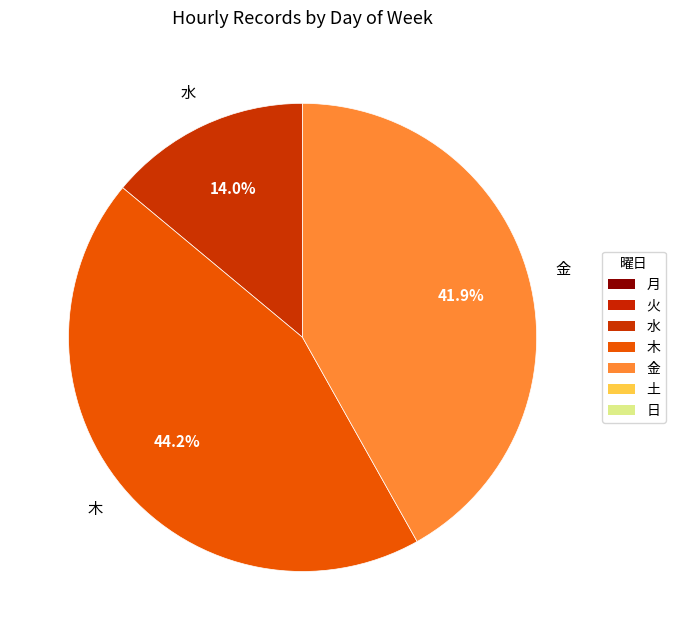

Does any single category account for the majority?

No